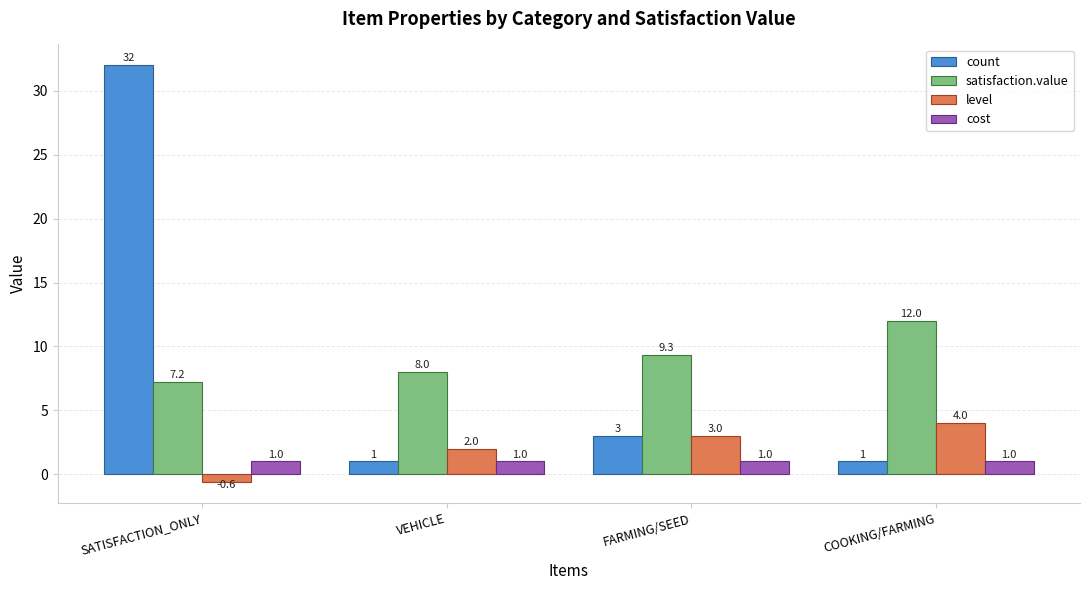

How many bars are there in total?

16